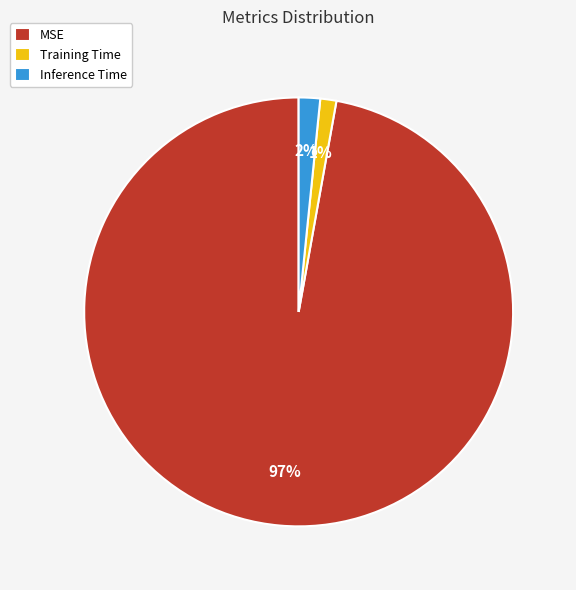

Is there any slice that represents more than half of the pie?

Yes